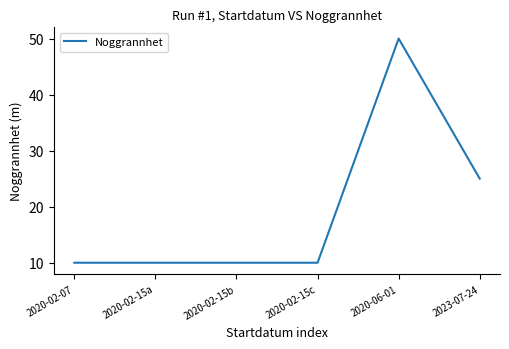

How many lines are shown in the chart?

1